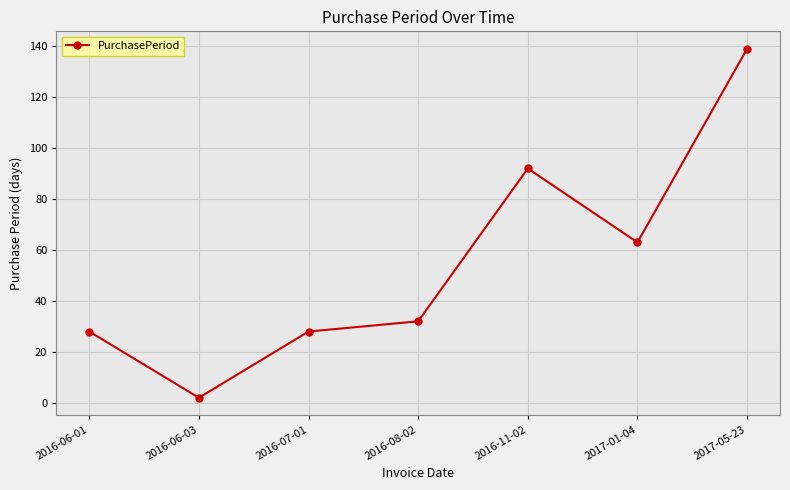

Count the number of categories in the chart.

7